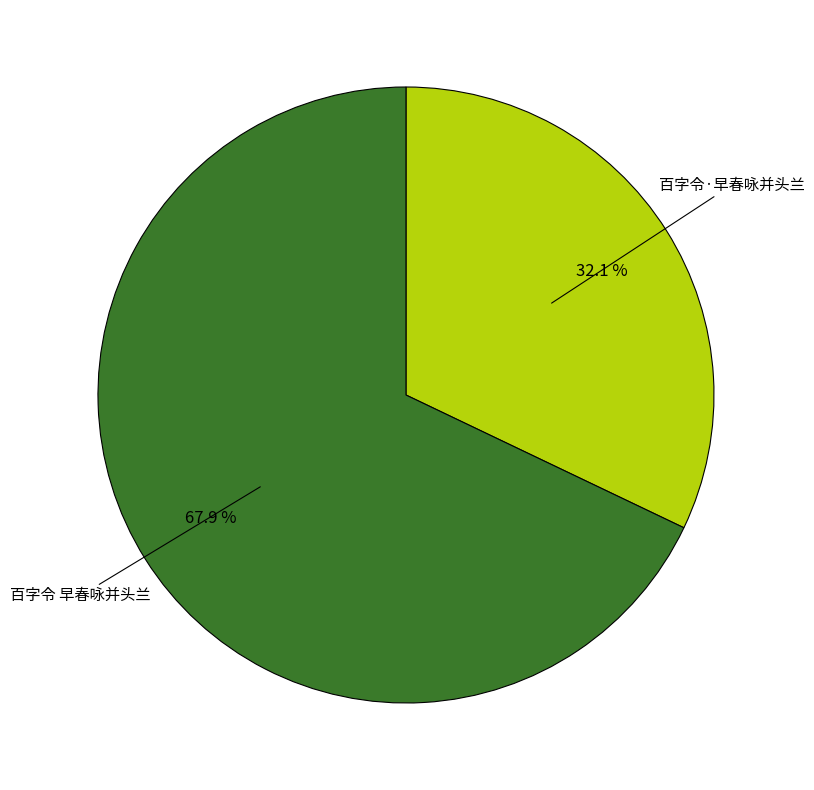

The 百字令·早春咏并头兰 slice represents 32% of the pie. True or false?

True